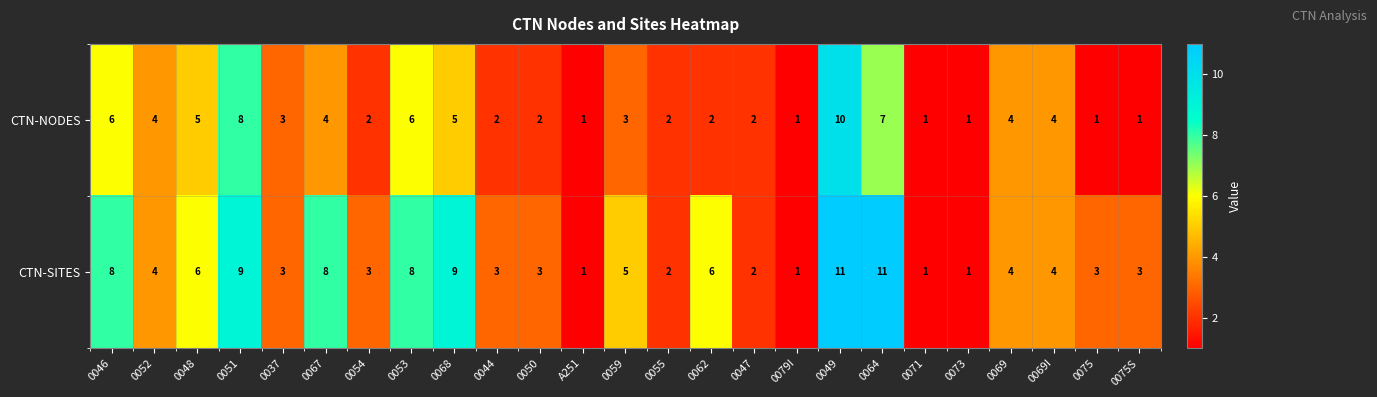

Is the value of CTN-NODES at 0055 greater than the value of CTN-SITES at A251?

Yes